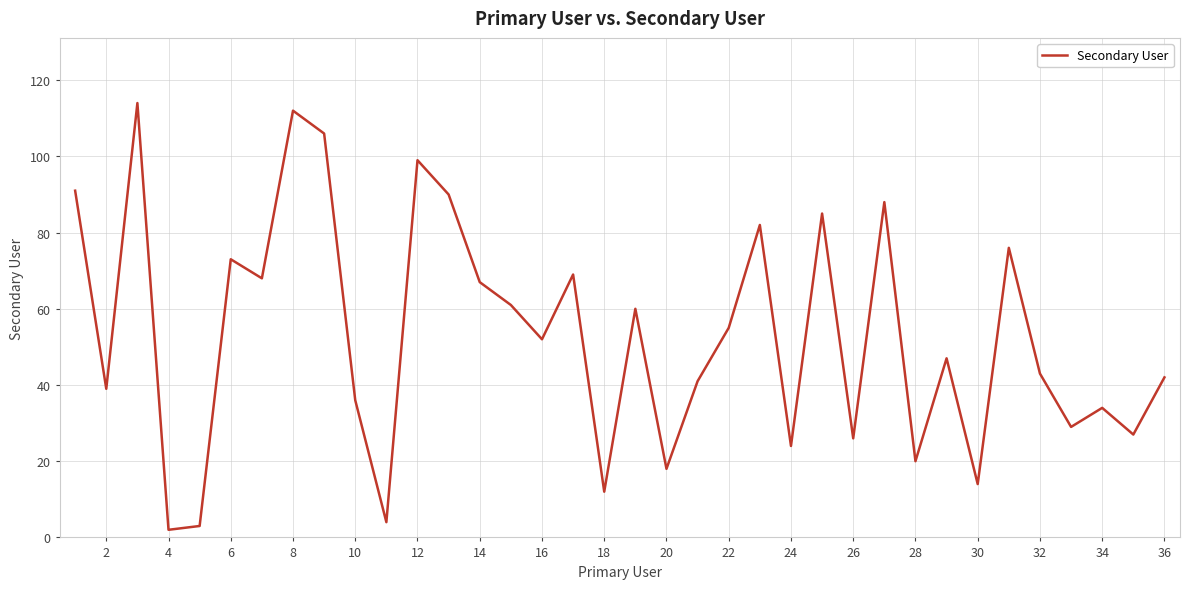

What is the greatest value displayed?

114